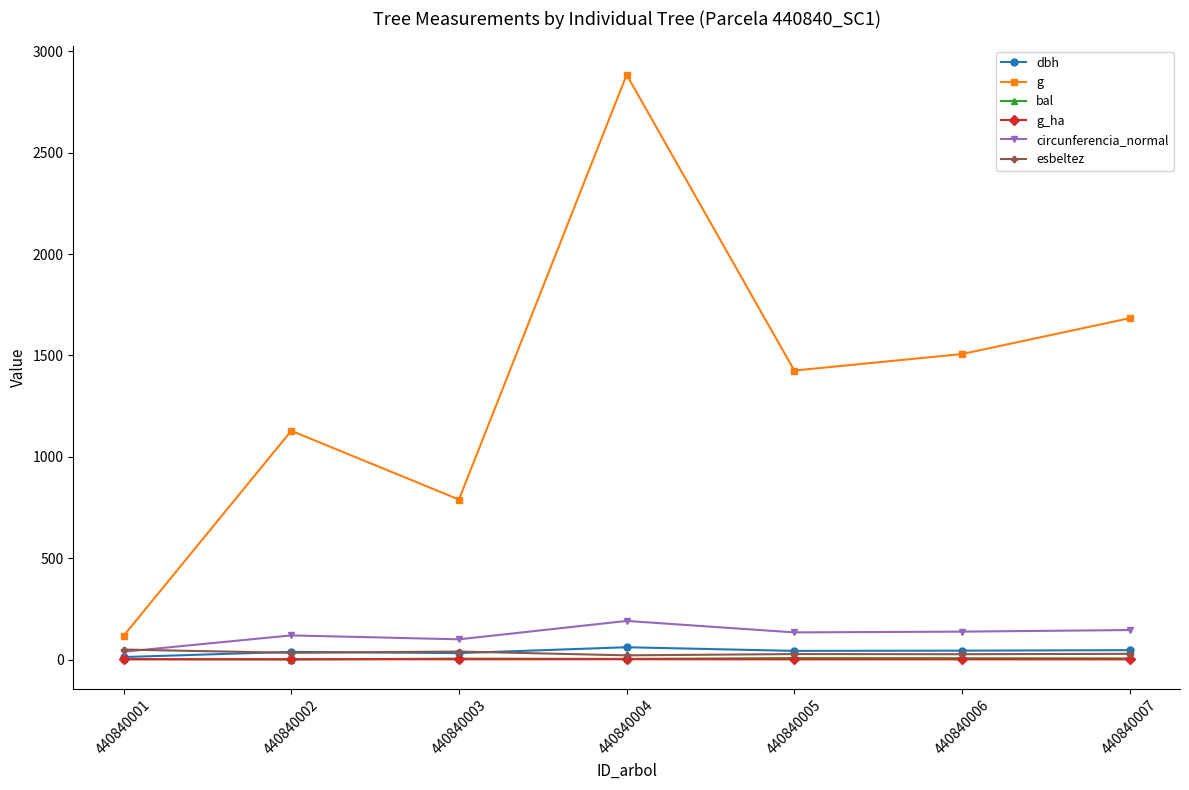

How many values in the esbeltez series are below 28?

3